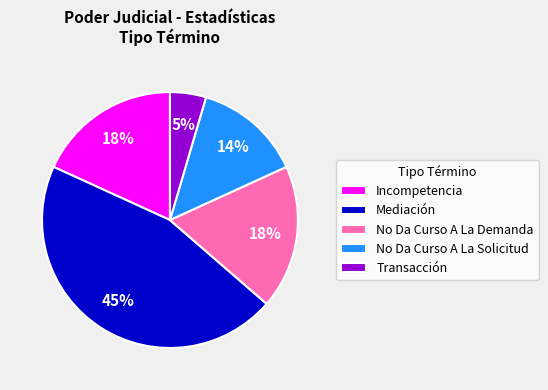

Between Mediación and Incompetencia, which is larger?

Mediación